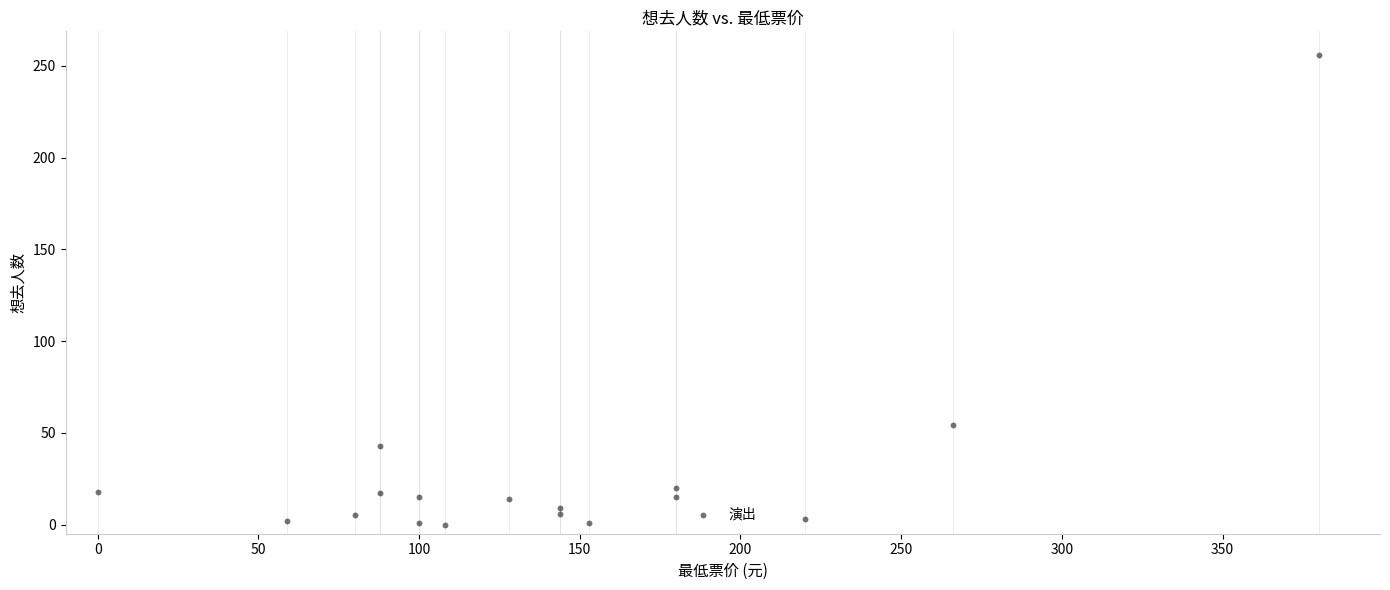

What is the range of Y values (max minus min)?

256